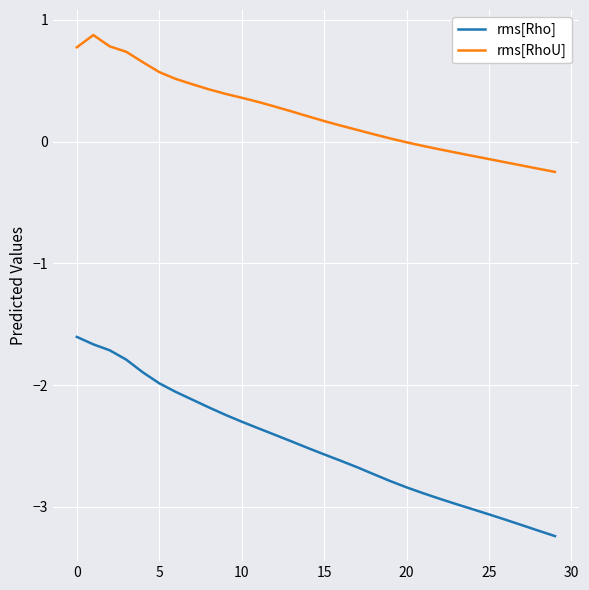

What are all the series names shown in the legend?

rms[Rho], rms[RhoU]